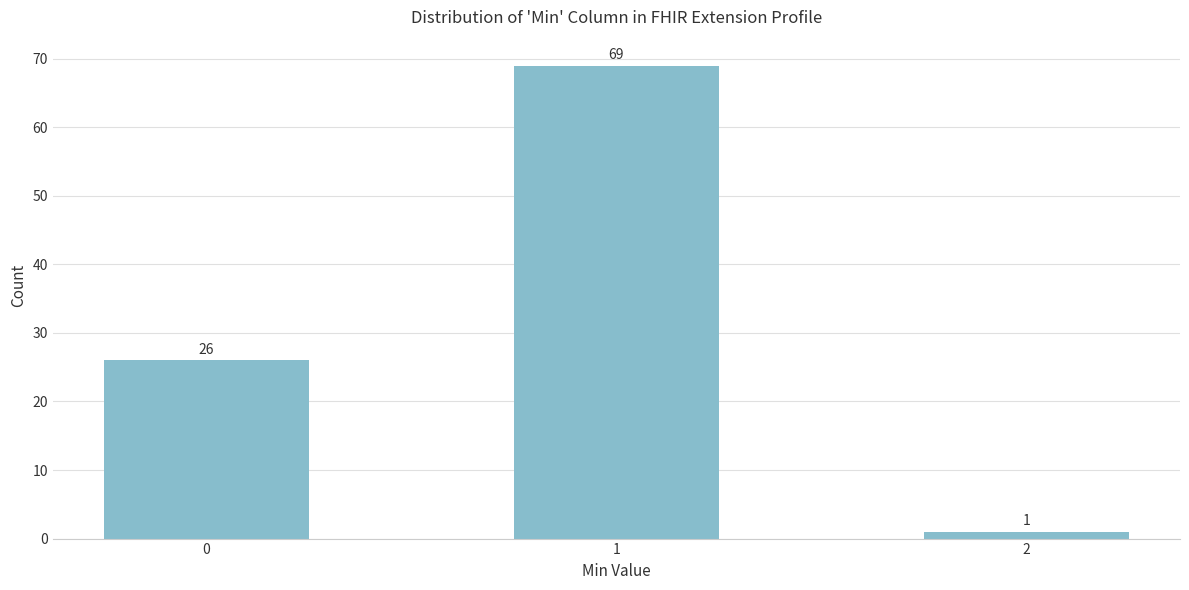

Reading left to right, transcribe all the data shown in this chart.

26	69	1